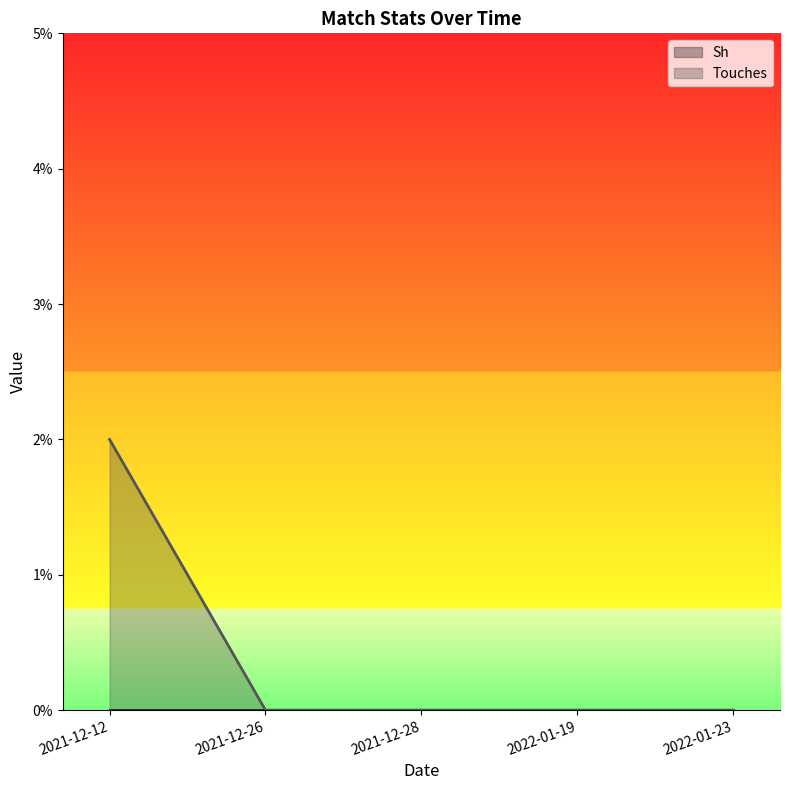

How many lines are shown in the chart?

2